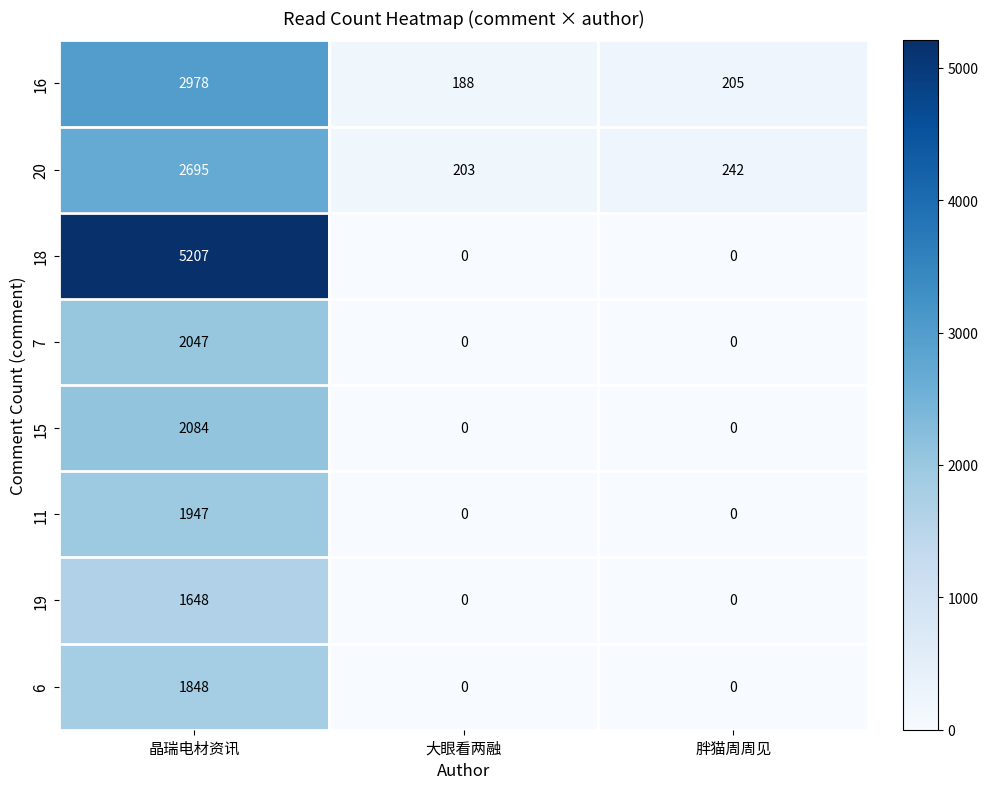

Reading right to left, what are all the values shown in this chart?

16: 胖猫周周见=205	大眼看两融=188	晶瑞电材资讯=2978
20: 胖猫周周见=242	大眼看两融=203	晶瑞电材资讯=2695
18: 胖猫周周见=0	大眼看两融=0	晶瑞电材资讯=5207
7: 胖猫周周见=0	大眼看两融=0	晶瑞电材资讯=2047
15: 胖猫周周见=0	大眼看两融=0	晶瑞电材资讯=2084
11: 胖猫周周见=0	大眼看两融=0	晶瑞电材资讯=1947
19: 胖猫周周见=0	大眼看两融=0	晶瑞电材资讯=1648
6: 胖猫周周见=0	大眼看两融=0	晶瑞电材资讯=1848